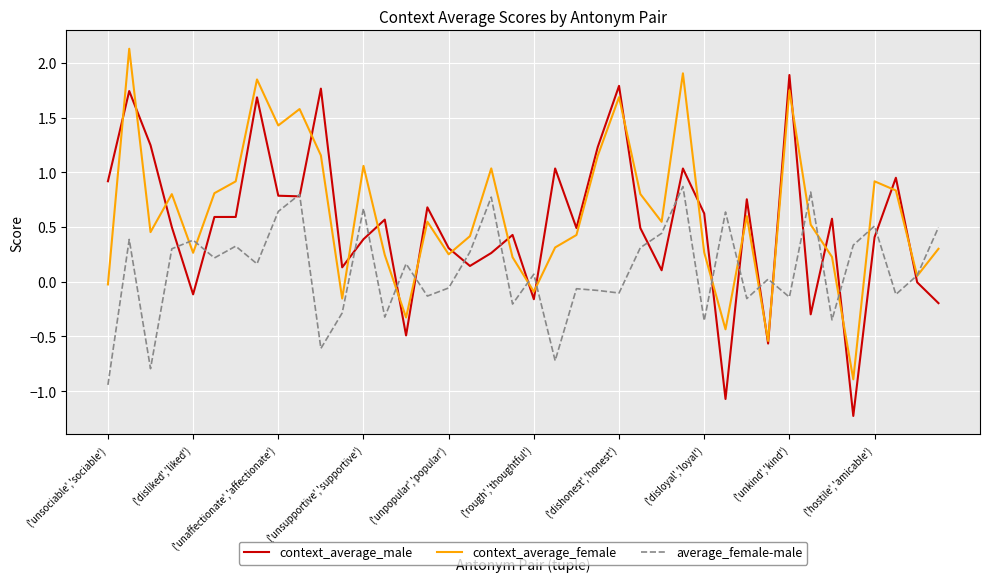

True or false: context_average_female and context_average_male cross at least once.

True